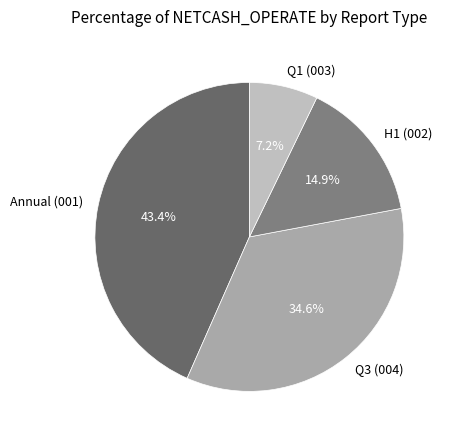

Rank the categories by value from lowest to highest.

Q1 (003), H1 (002), Q3 (004), Annual (001)